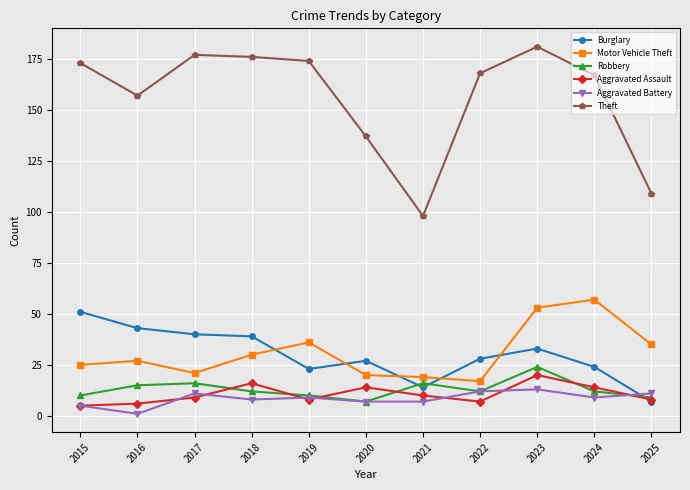

At which category does the chart reach its peak across all series?

2023